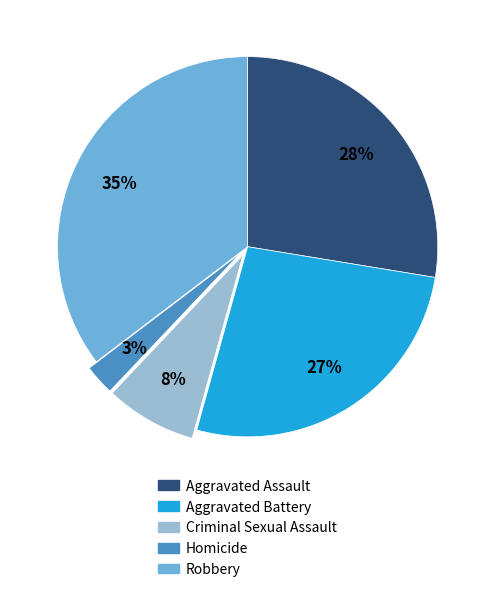

Does Criminal Sexual Assault account for over 50% of the chart?

No